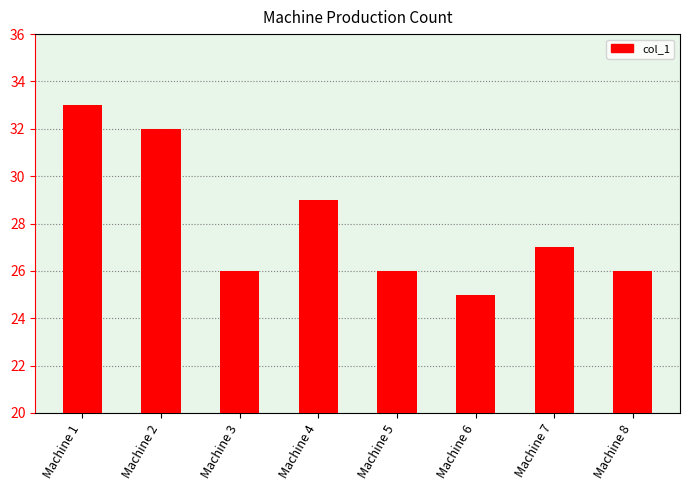

What is the difference between the values at Machine 5 and Machine 2?

6